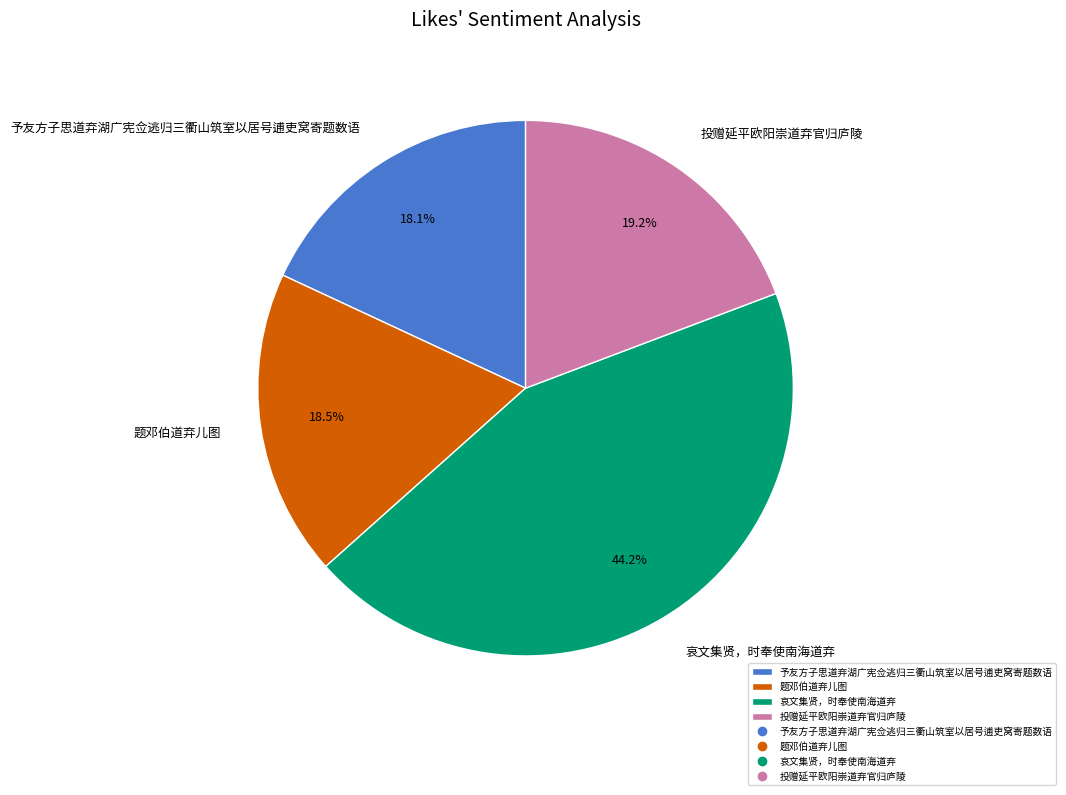

Which category has the biggest portion of the pie?

哀文集贤，时奉使南海道弃